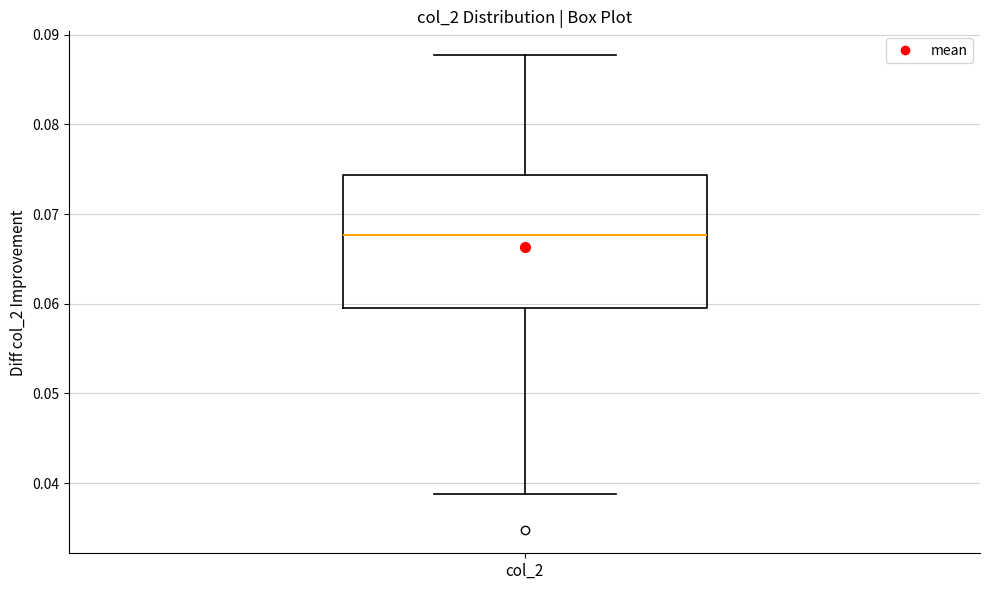

Transcribe this box plot: give where the median line is, the range the box spans, and where the two whiskers end, as read against the y-axis. The values are not printed on the chart, so give them approximately, as read against the axis.

median 0.068, box 0.060 to 0.074, whiskers 0.039 to 0.088